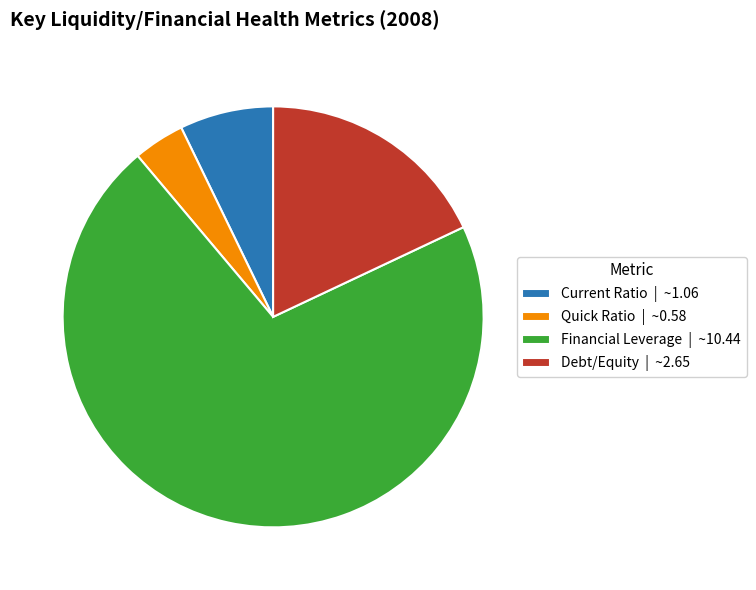

The Quick Ratio | ~0.58 slice represents 4% of the pie. True or false?

True